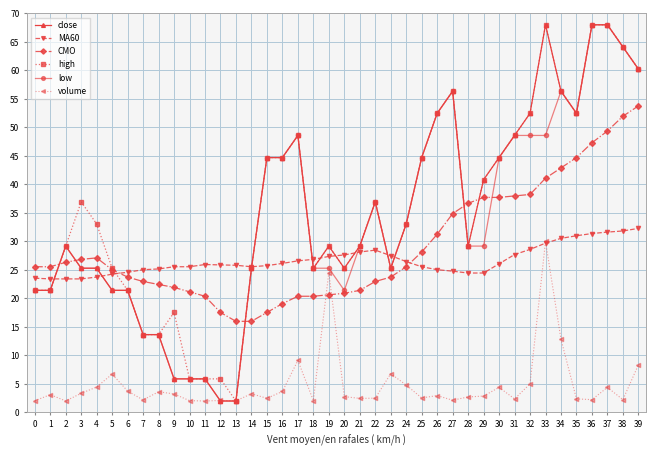

The value of high at 15 is 20.6. True or false?

False